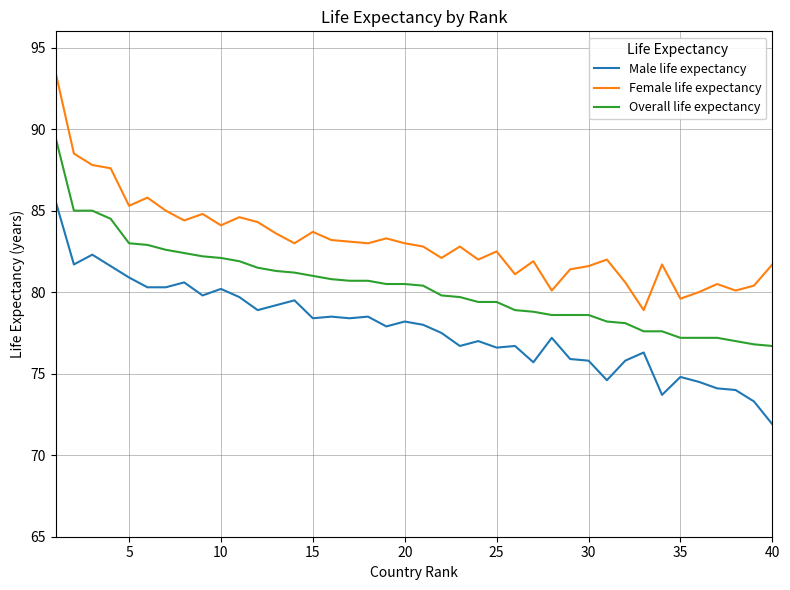

What is the minimum value shown in the chart?

71.9